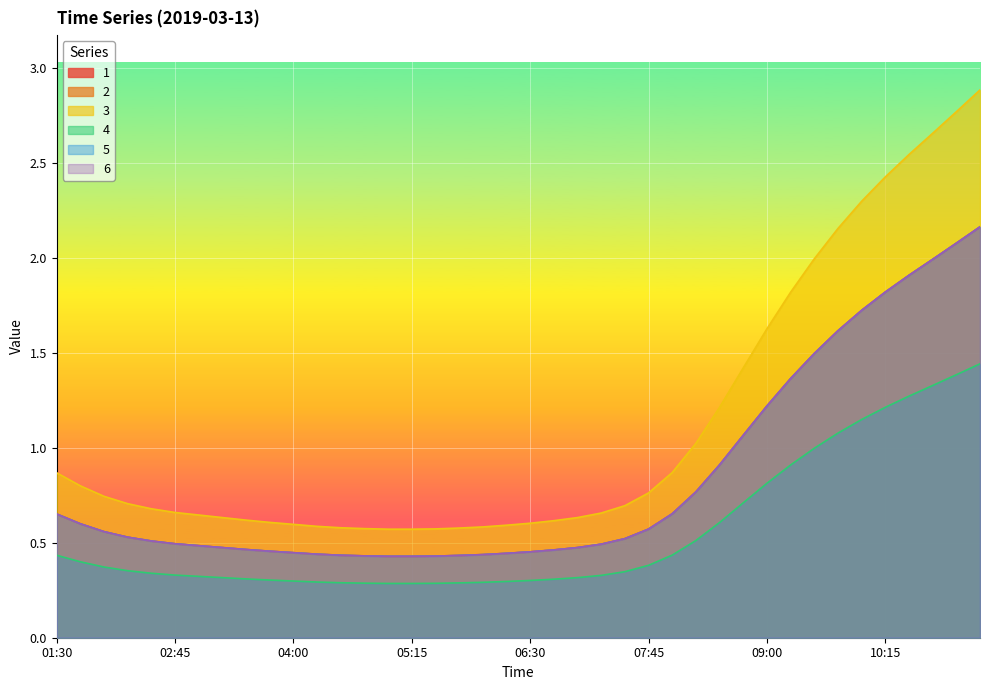

True or false: 6 has more than 1 interior local peaks.

False